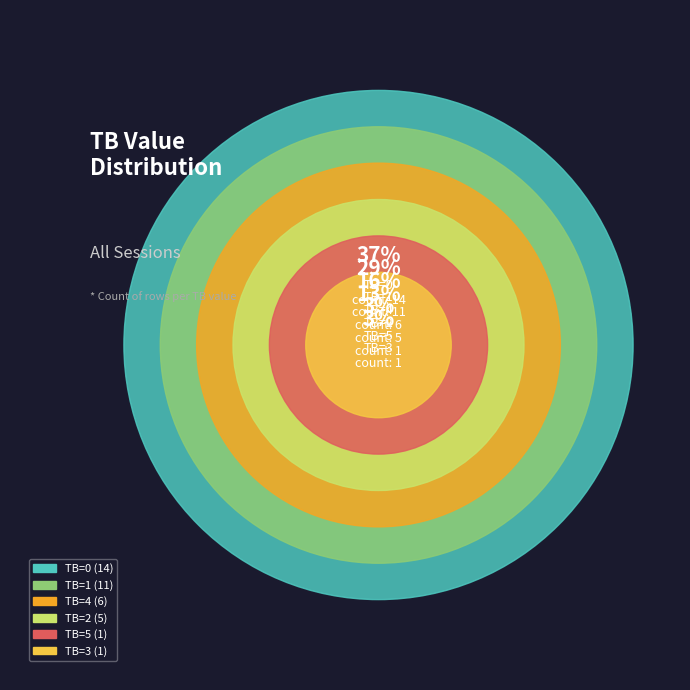

What is the total percentage of TB=5 and TB=2?

15.8%